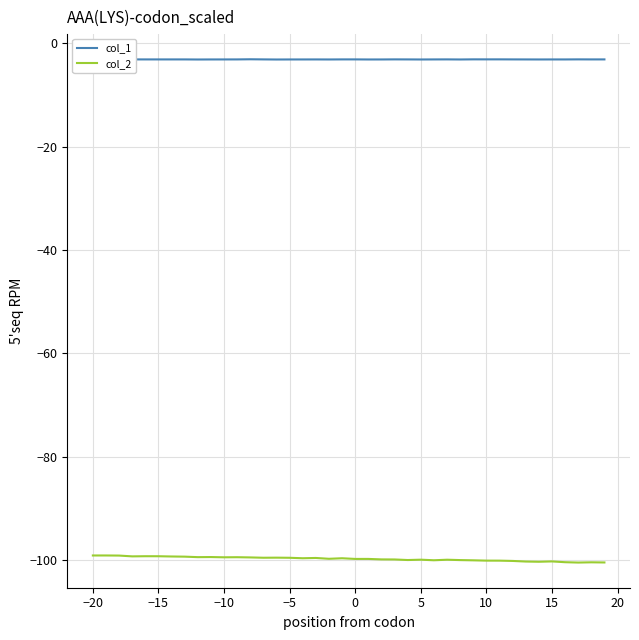

Which series has the largest total across all categories?

col_1